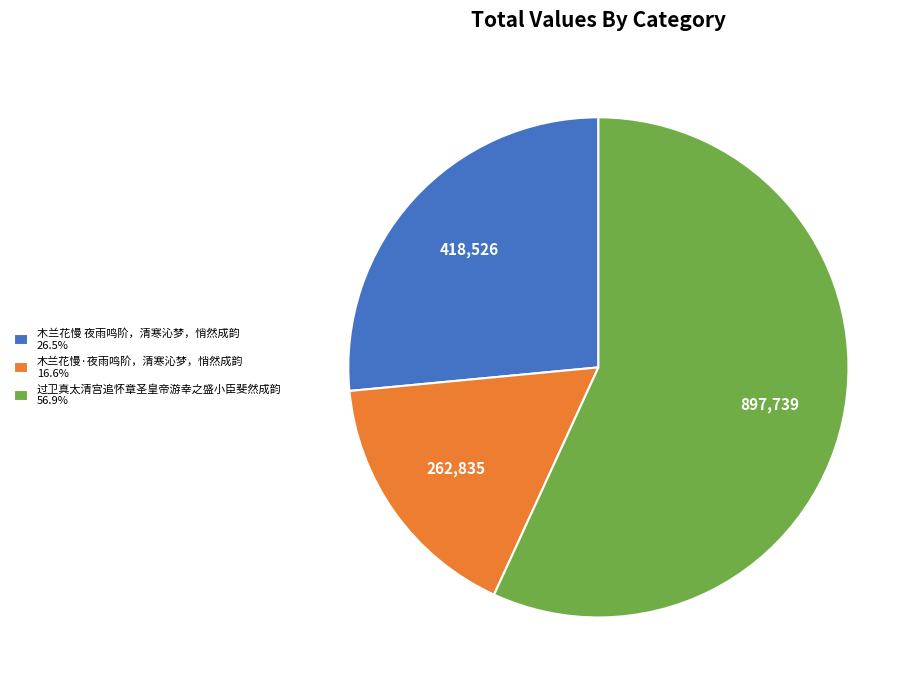

What is the ratio of the value at 木兰花慢 夜雨鸣阶，清寒沁梦，悄然成韵 26.5% to the value at 过卫真太清宫追怀章圣皇帝游幸之盛小臣斐然成韵 56.9%?

0.5